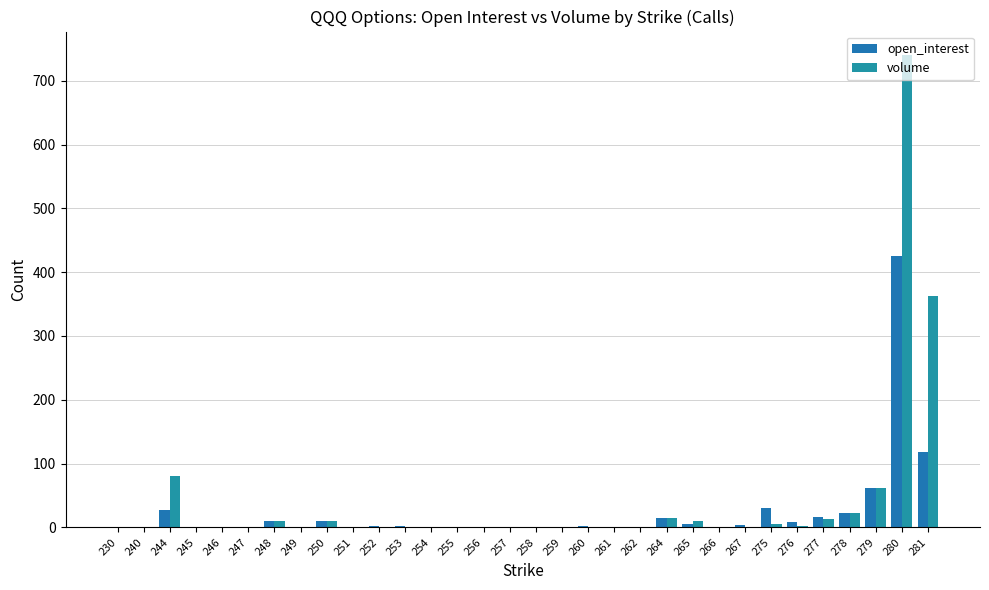

Reading right to left, what are all the values shown in this chart?

open_interest: 281=118	280=425	279=62	278=23	277=16	276=8	275=30	267=3	266=0	265=5	264=14	262=0	261=0	260=2	259=0	258=0	257=0	256=0	255=1	254=0	253=2	252=2	251=0	250=10	249=0	248=10	247=0	246=0	245=0	244=27	240=0	230=0
volume: 281=363	280=740	279=62	278=22	277=13	276=2	275=6	267=0	266=0	265=10	264=14	262=0	261=0	260=0	259=0	258=0	257=0	256=0	255=0	254=0	253=1	252=1	251=0	250=10	249=0	248=10	247=0	246=0	245=0	244=80	240=0	230=0